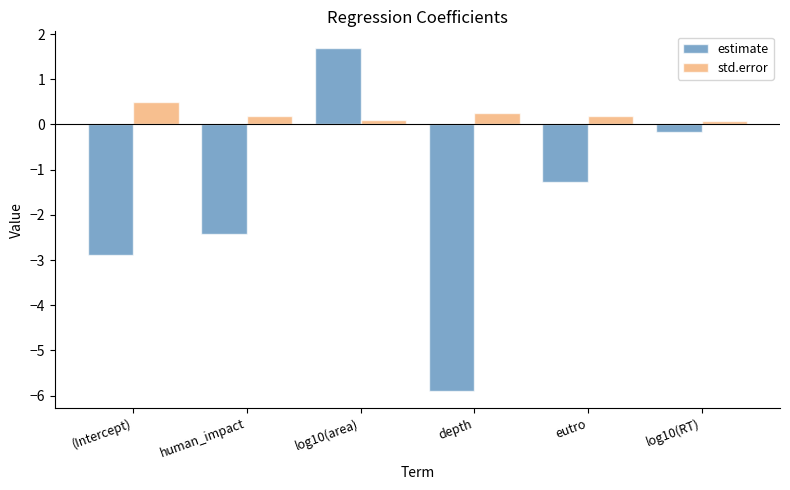

The value of std.error at (Intercept) is 0.2. True or false?

False